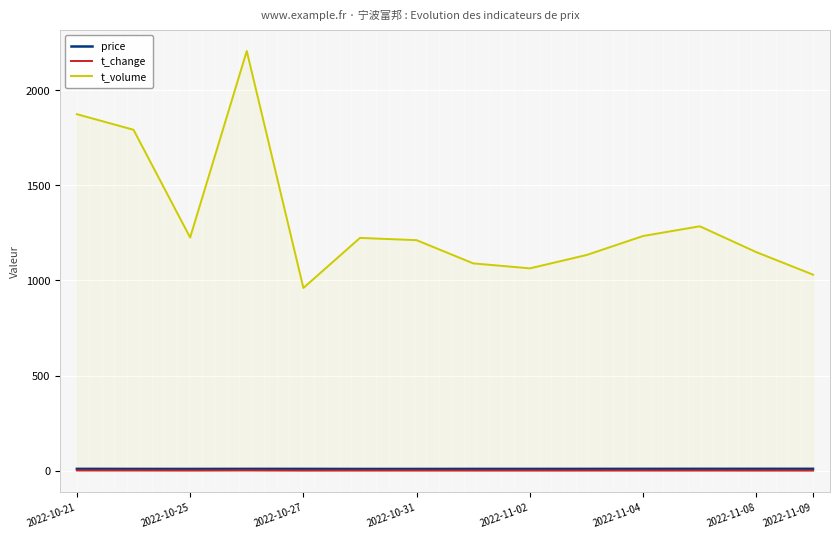

True or false: t_volume and t_change intersect in this chart.

False